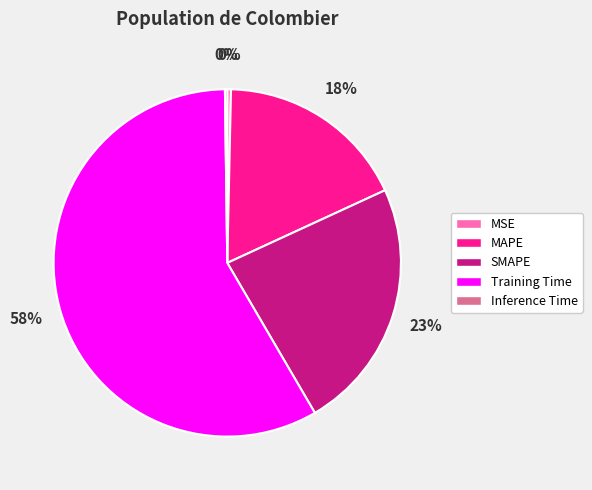

Is the sum of Training Time and MSE greater than half?

Yes